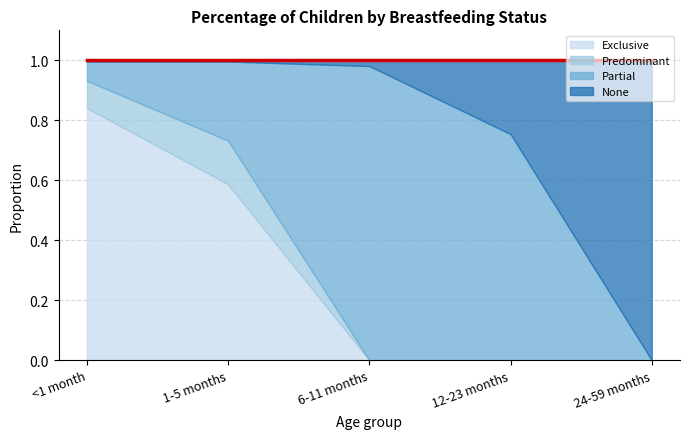

Is the value of Exclusive at <1 month greater than the value of Predominant at 1-5 months?

Yes